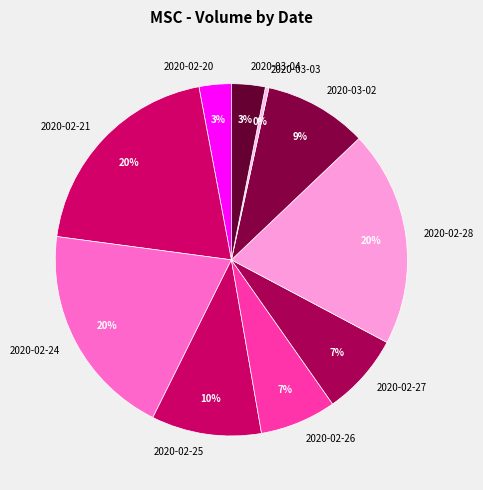

Is the sum of 2020-02-27 and 2020-03-04 greater than half?

No